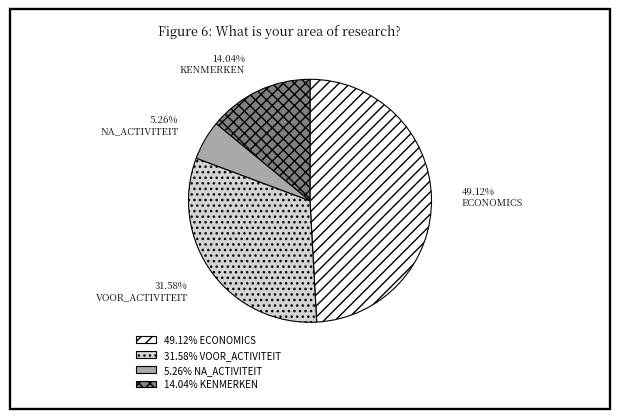

Is 14.04% KENMERKEN the majority of the pie?

No